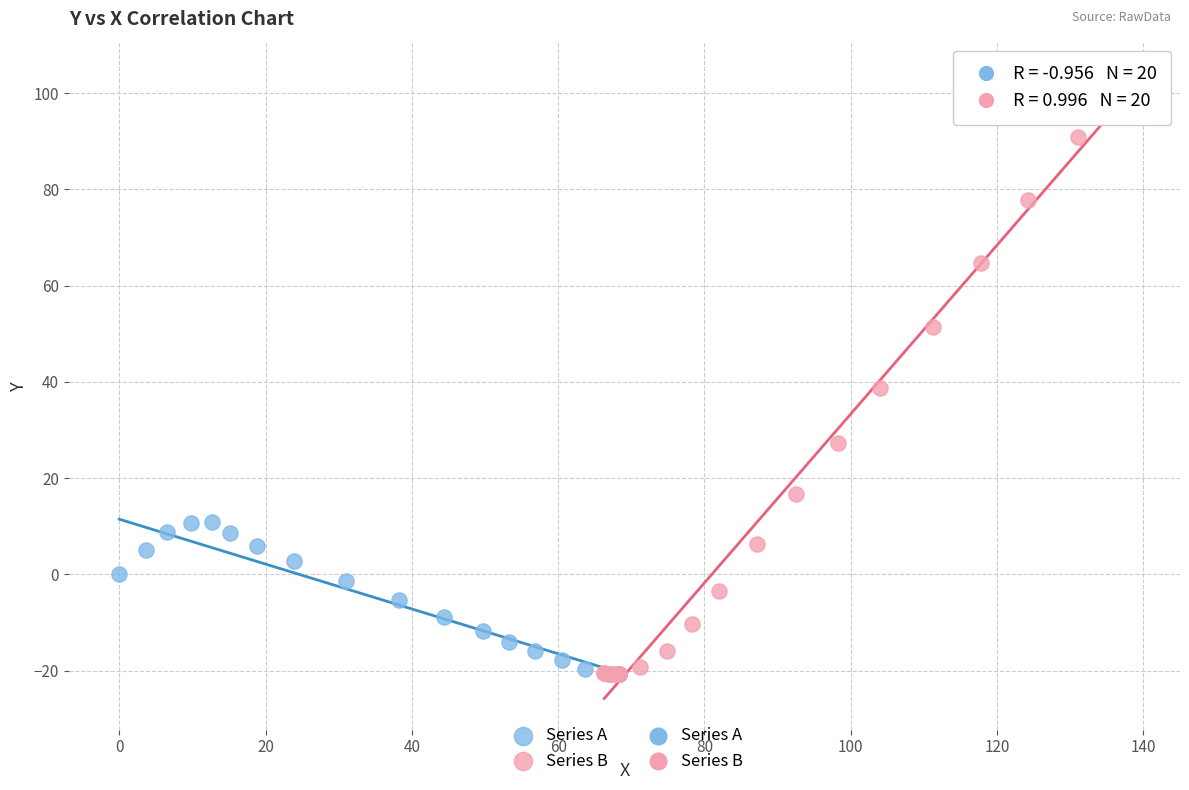

Which series reaches the maximum Y coordinate?

Series B